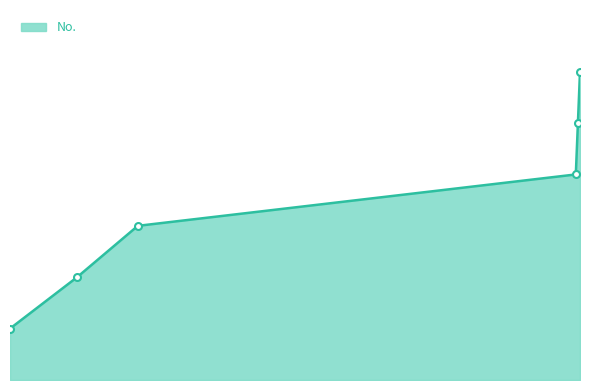

Does the chart have visible grid lines?

No